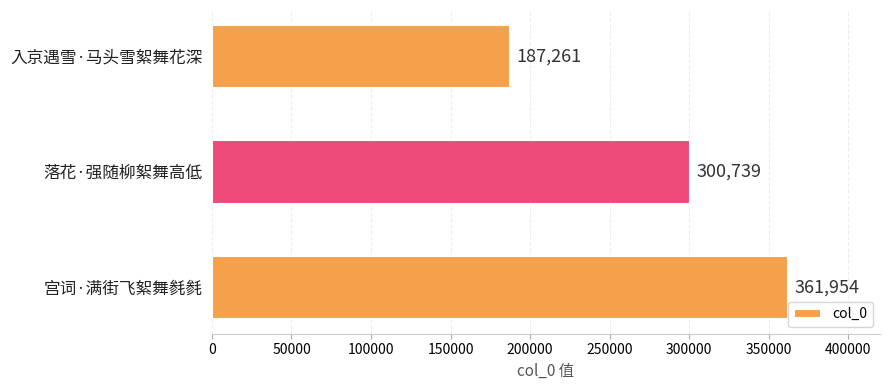

What is the difference between the maximum and second lowest values?

61215